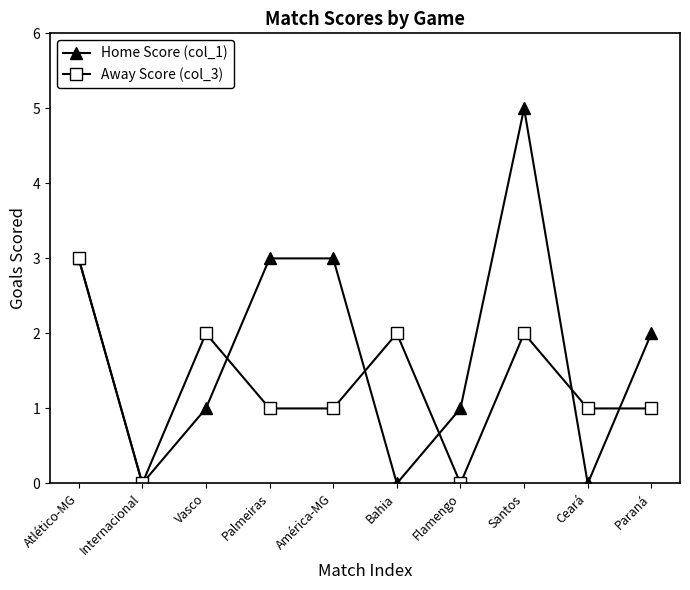

Where is the first local minimum for Home Score (col_1)?

Internacional